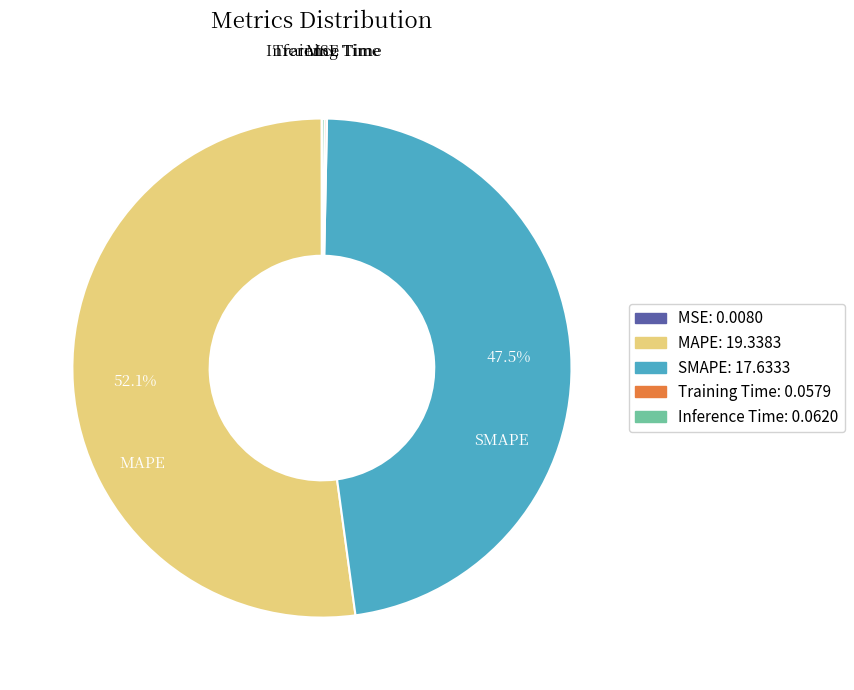

Which slice is the largest?

MAPE